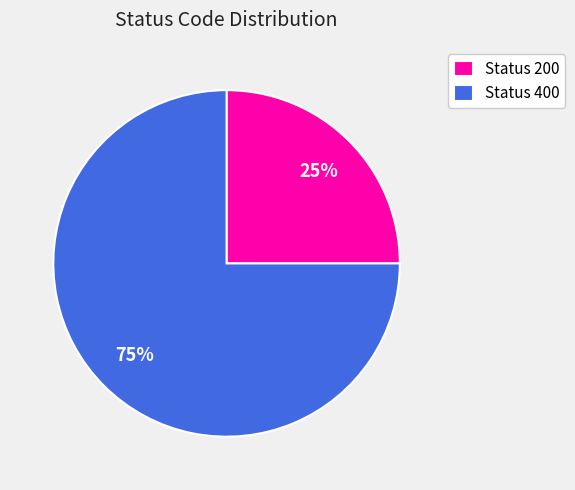

Is it true that Status 400 is 75% of the pie?

True